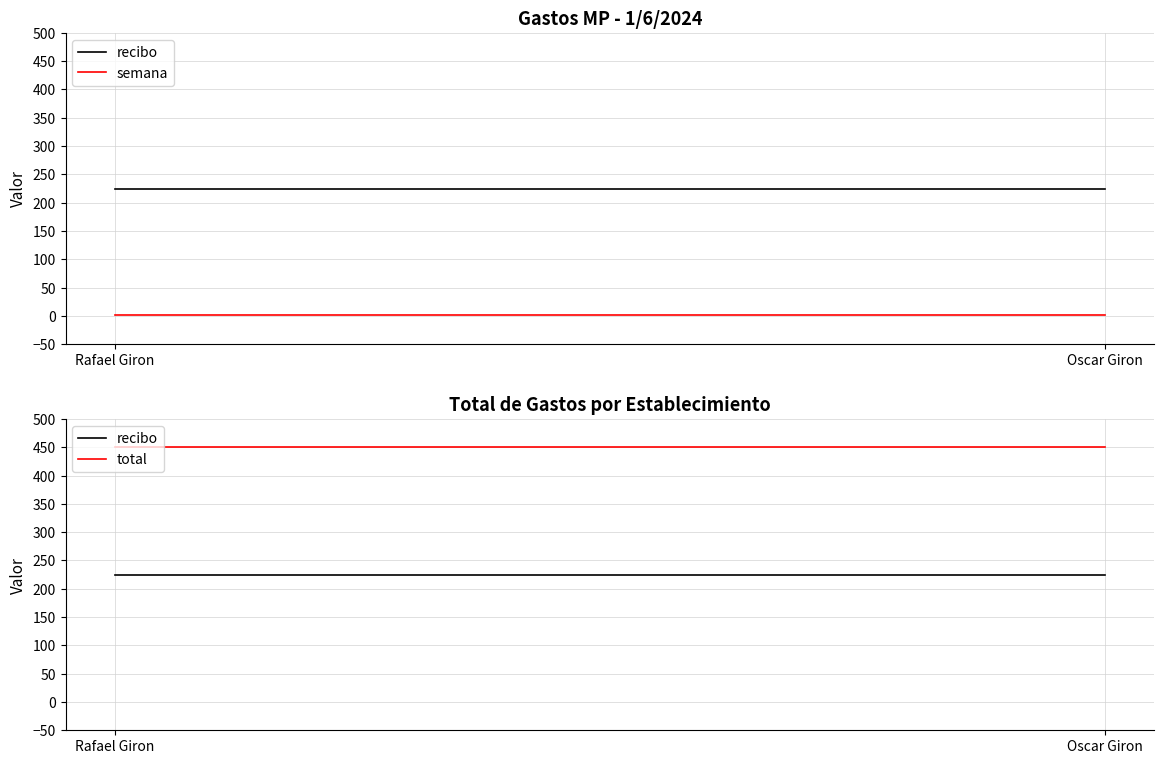

The recibo series shows 225 at Rafael Giron. True or false?

True